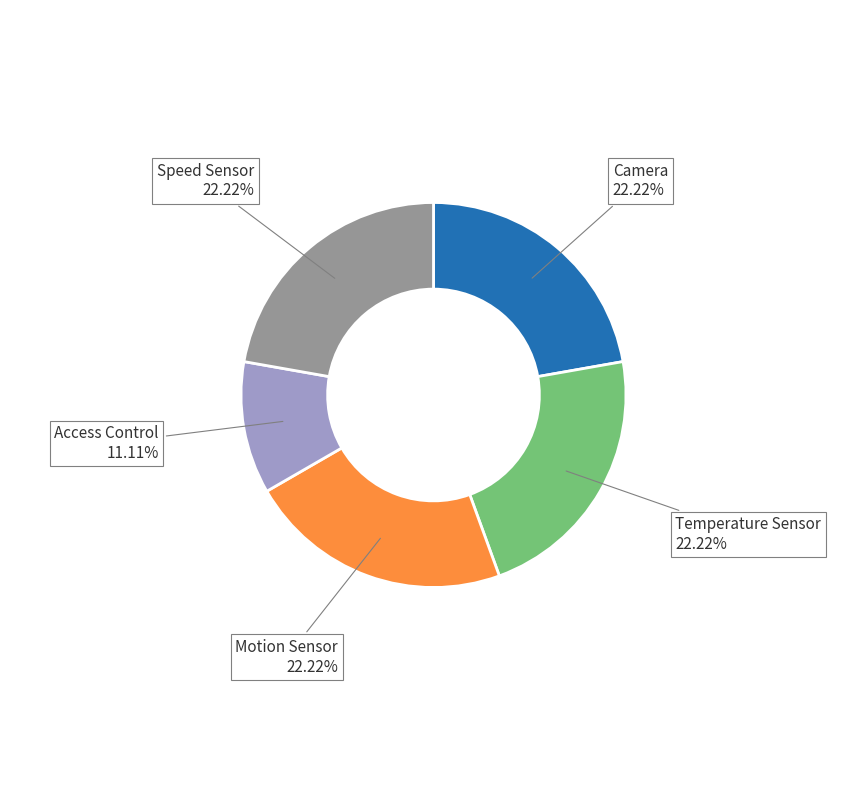

To the nearest percent, what portion does Temperature Sensor represent?

22%